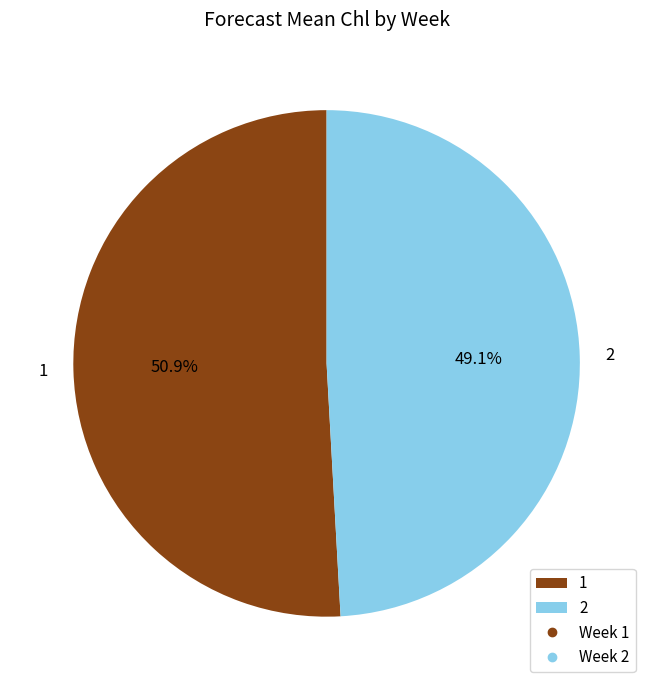

True or false: 1 accounts for 45% of the total.

False